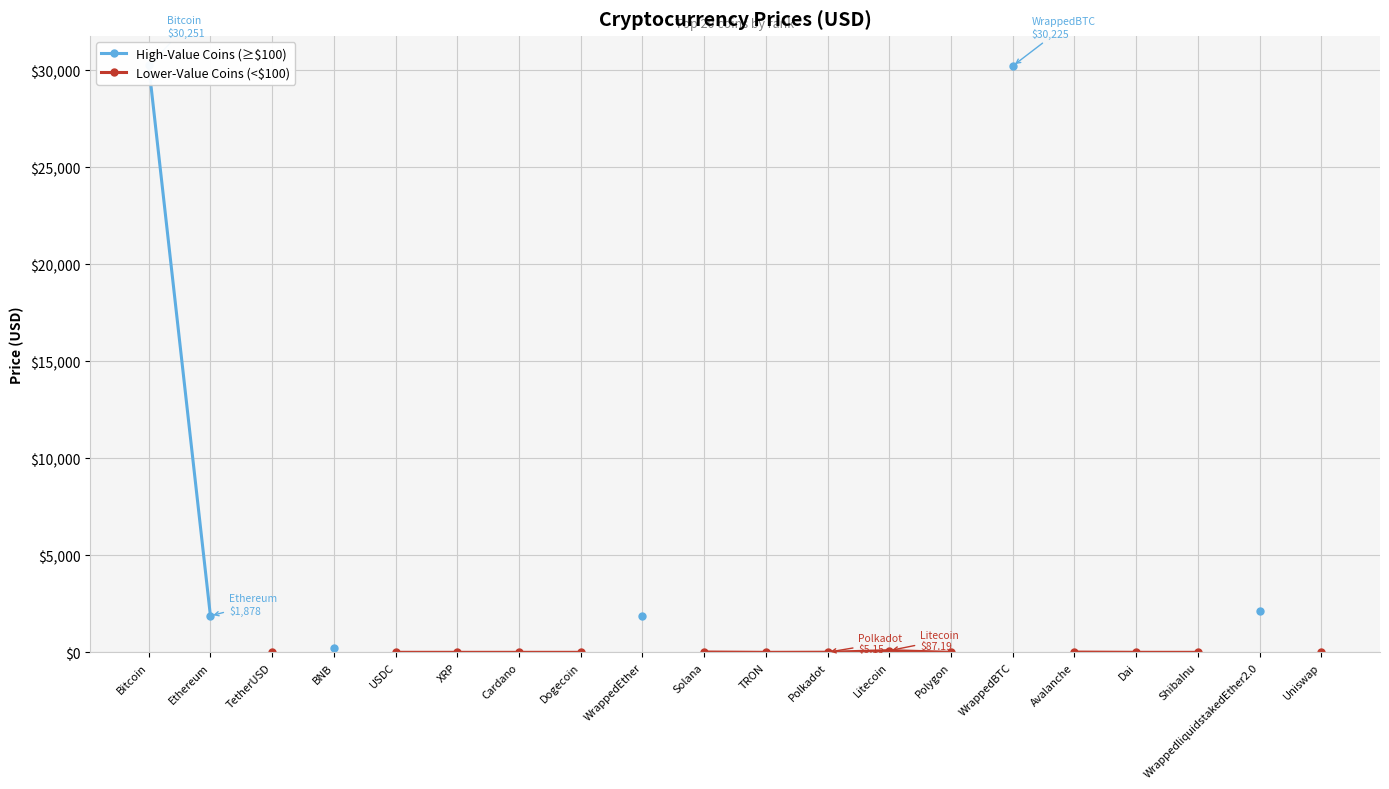

True or false: Lower-Value Coins (<$100) has more than 2 interior local peaks.

False